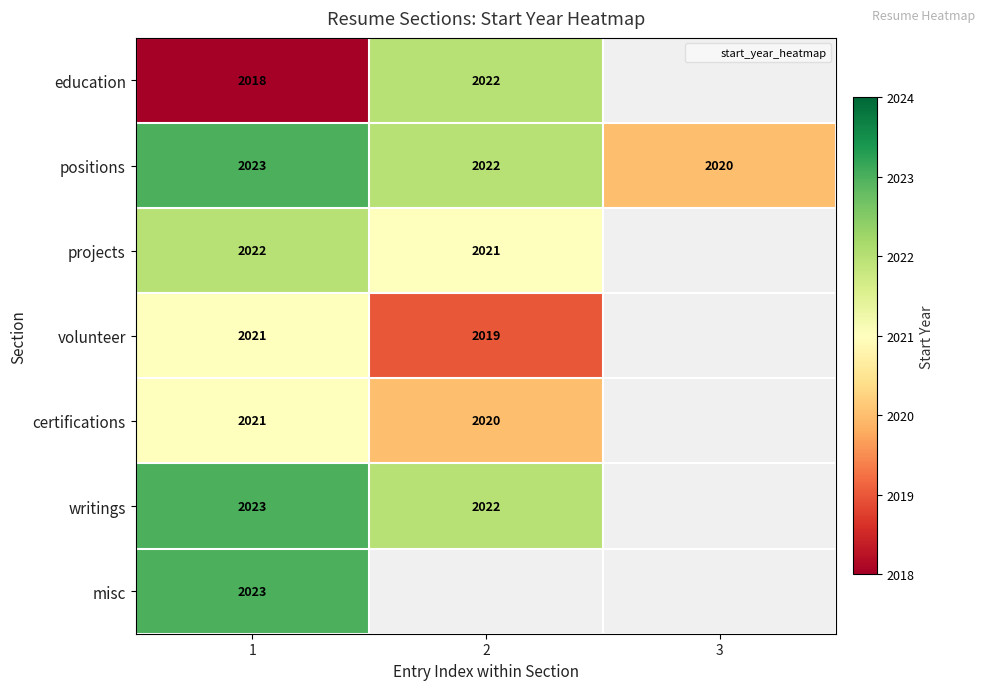

What is the difference between the highest and lowest values at 1?

5.0